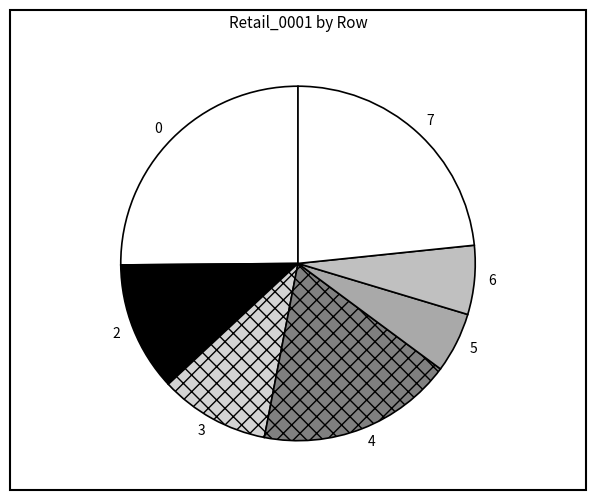

True or false: 2 accounts for 12% of the total.

True